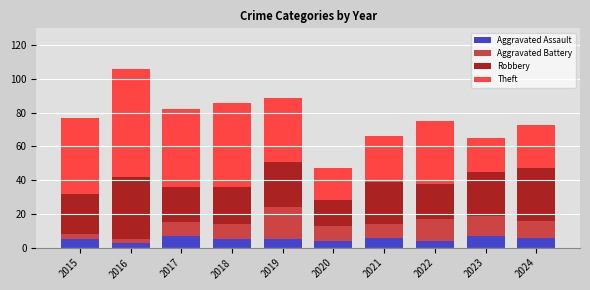

The value of Aggravated Assault at 2023 is 7. True or false?

True